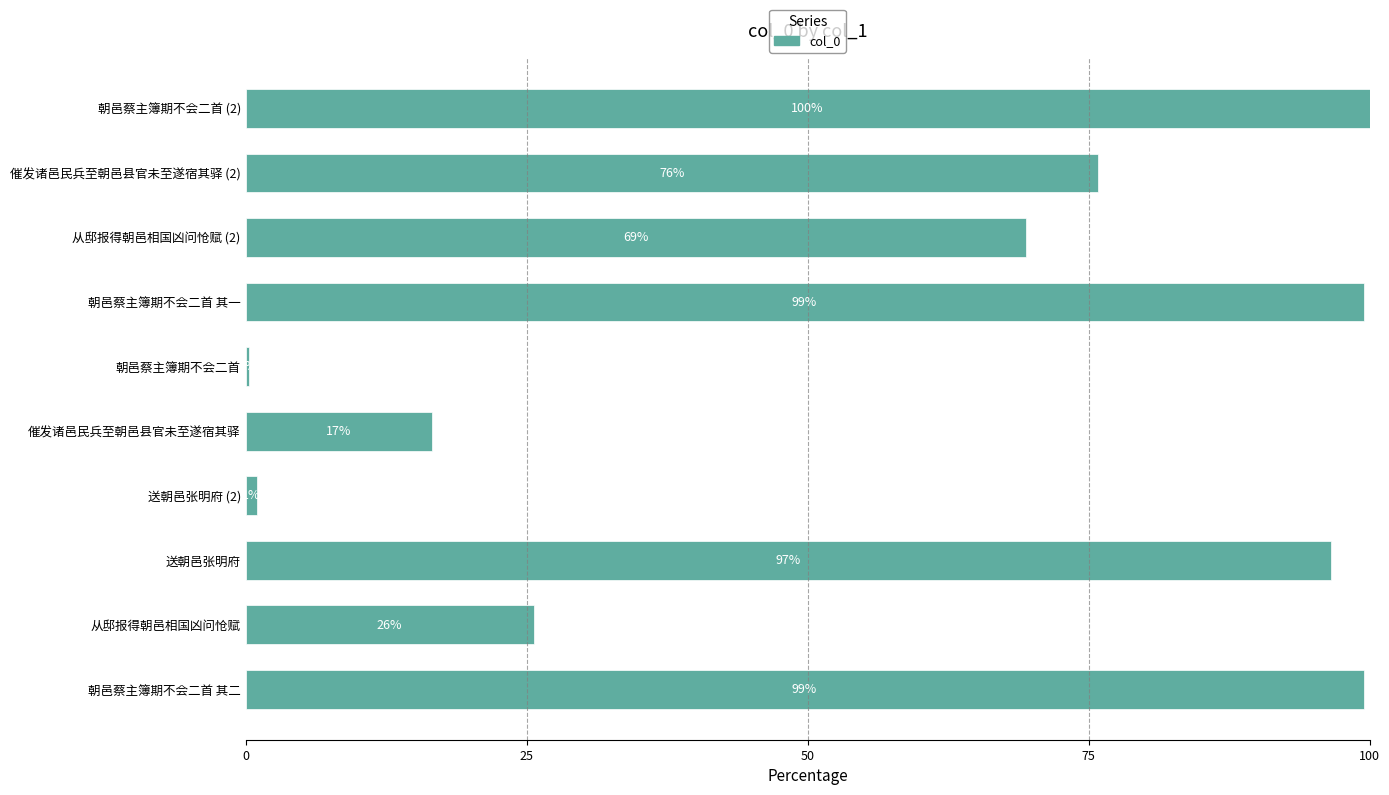

At which label is the value closest to 50?

从邸报得朝邑相国凶问怆赋 (2)